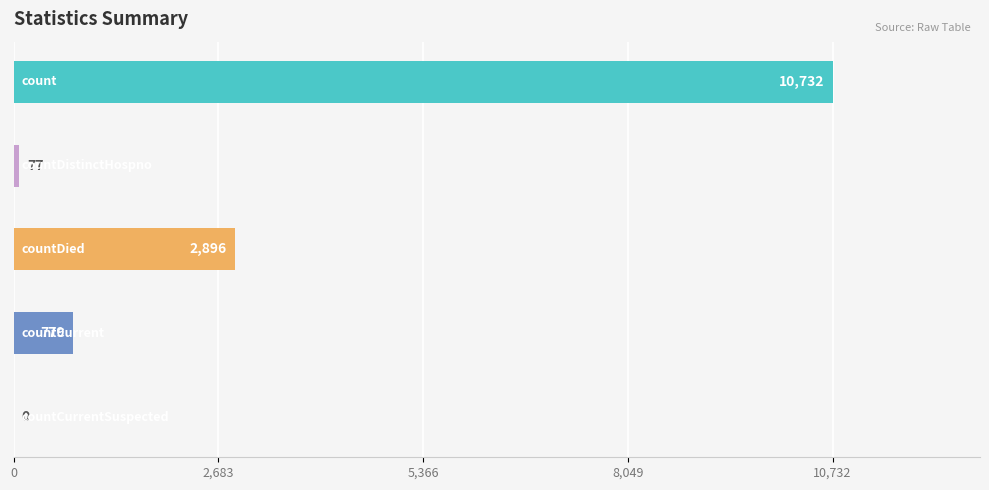

What is the difference between the maximum and minimum values?

10732